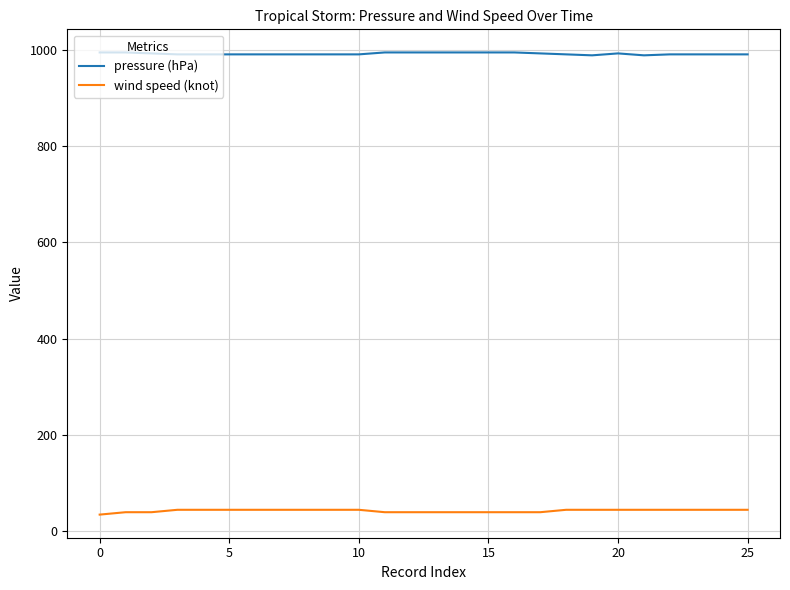

Is this an area chart (filled region under the line)?

No